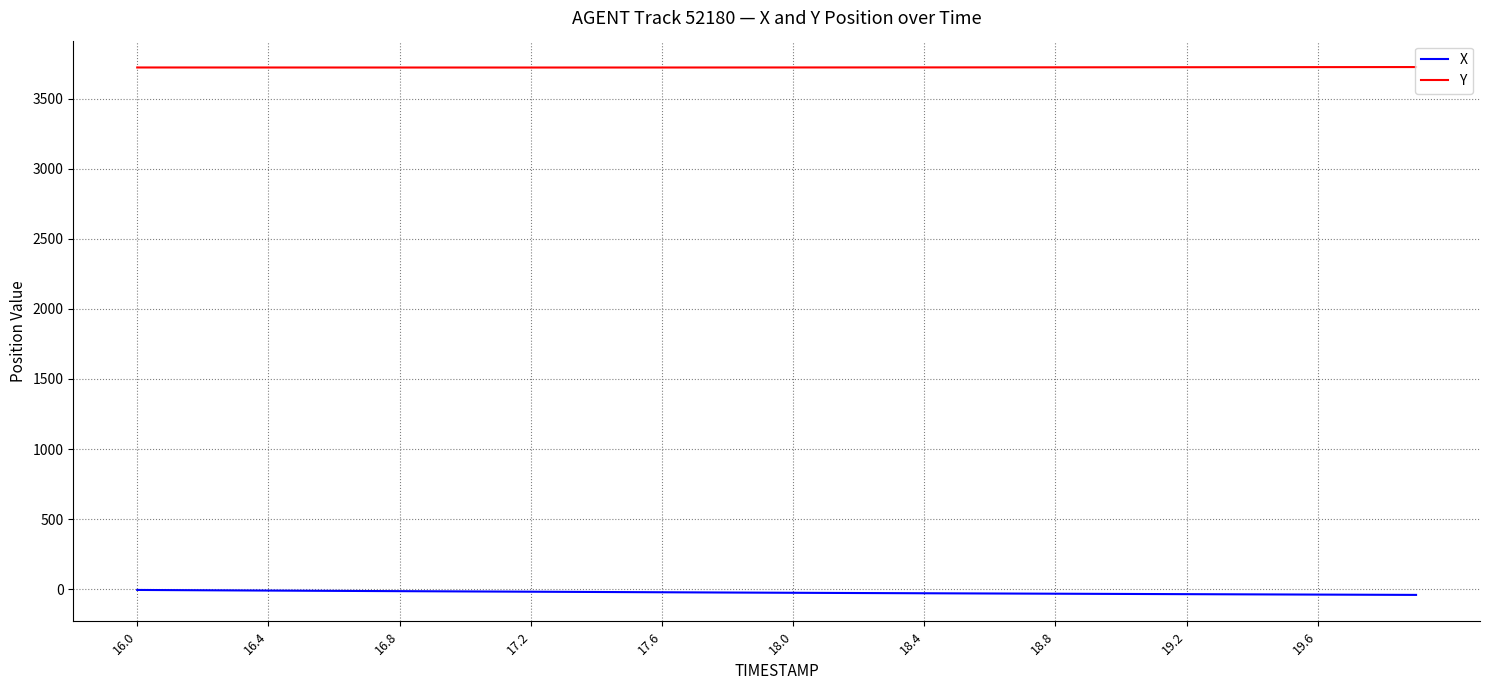

What are all the series names shown in the legend?

X, Y